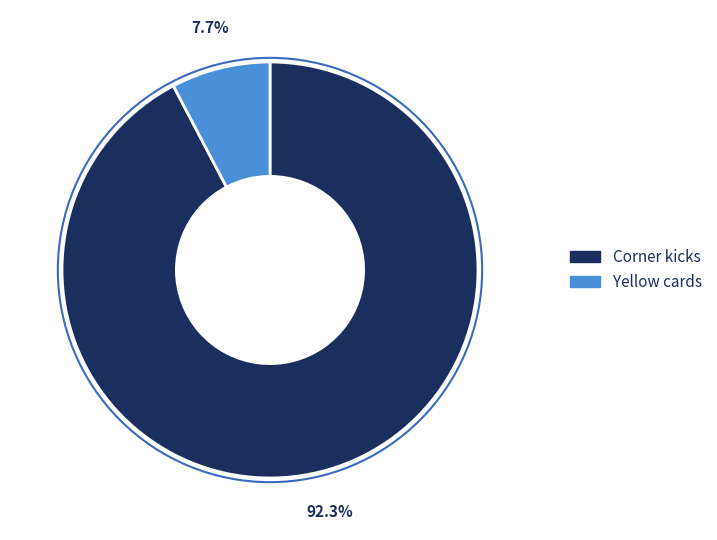

To the nearest percent, what is the combined percentage of Yellow cards and Corner kicks?

100%